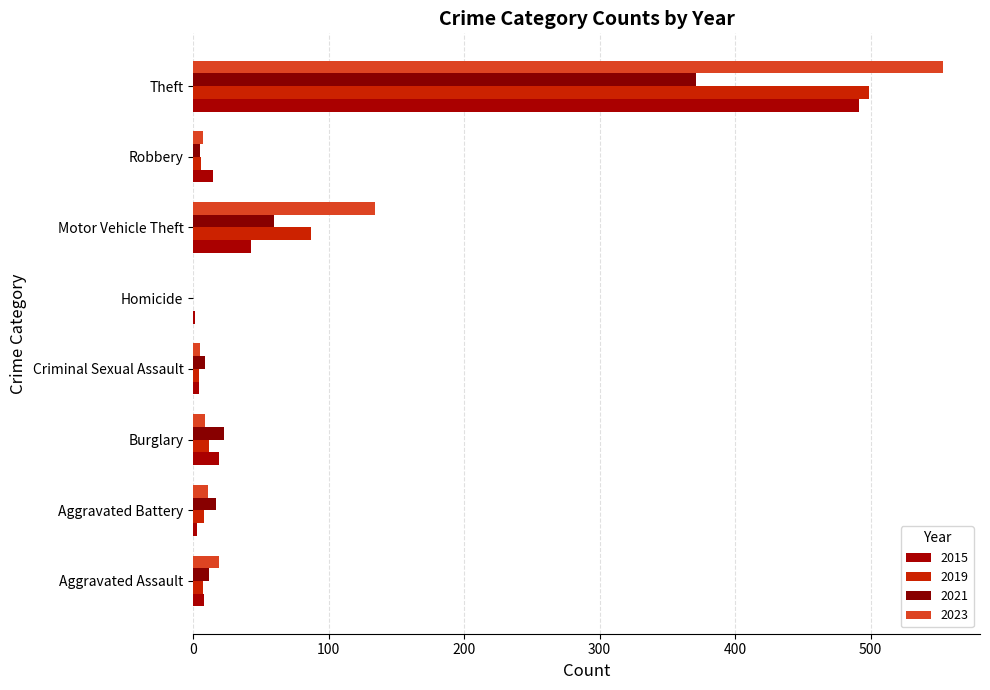

What position from the right is Aggravated Battery?

8